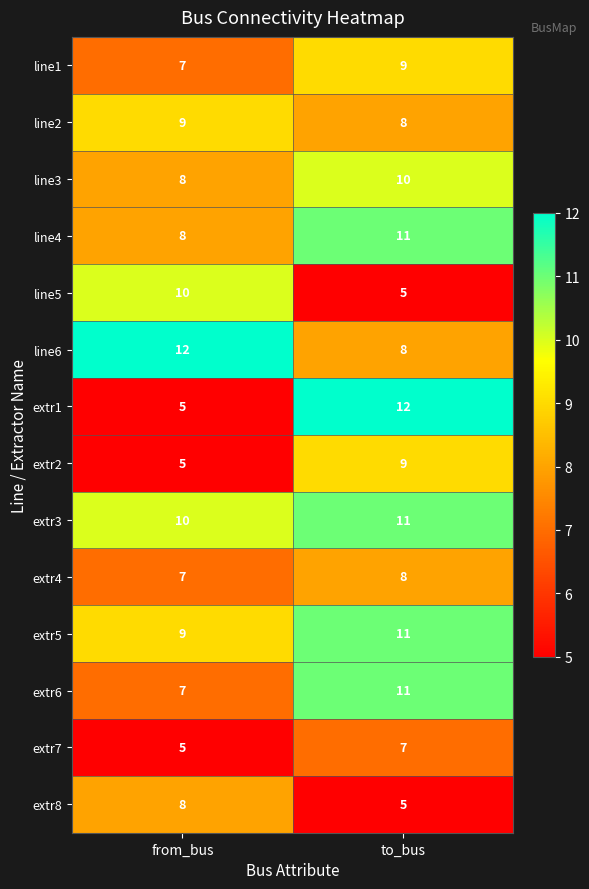

Count the number of categories in the chart.

2